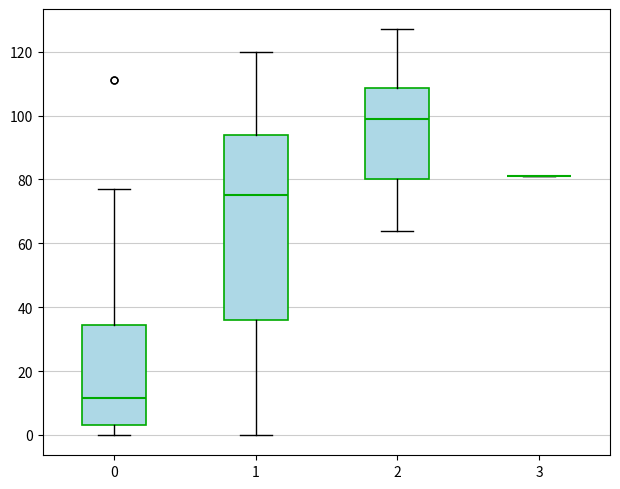

Reading left to right, read every box against the y-axis: the position of its median line, the range the box covers, and the ends of its whiskers. The values are not printed on the chart, so give them approximately, as read against the axis.

0: median 12, box 4 to 34, whiskers 0 to 78
1: median 76, box 36 to 94, whiskers 0 to 120
2: median 100, box 80 to 108, whiskers 64 to 128
3: box collapsed to a line at 82, whiskers 82 to 82